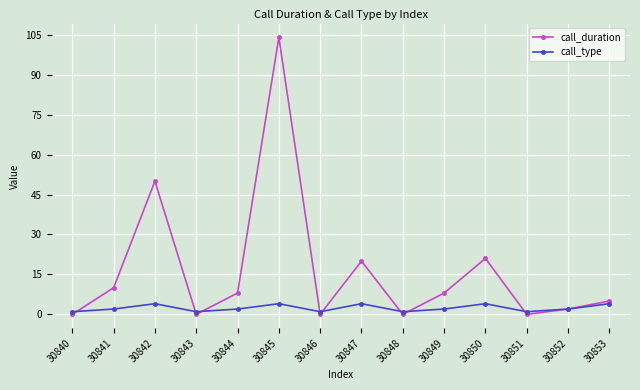

What is the difference between the highest and lowest values at 30848?

1